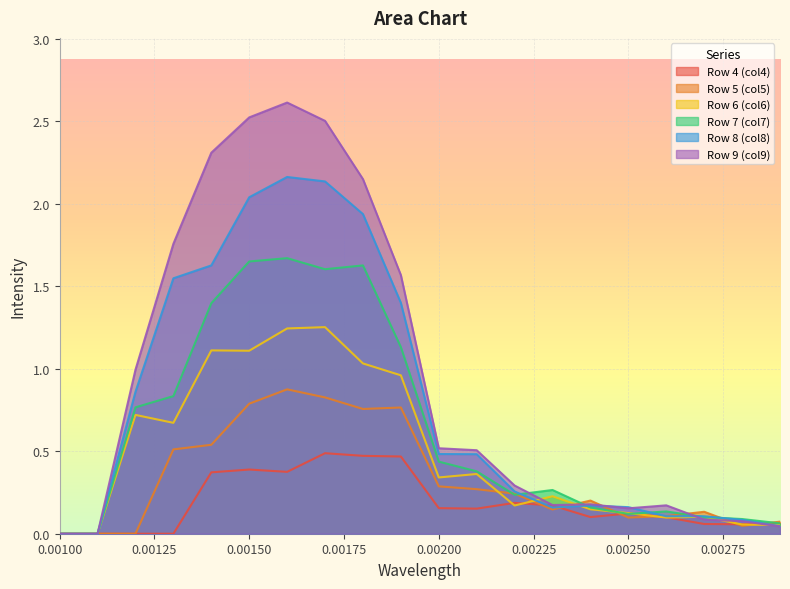

What is the difference between the Row 6 (col6) values at 0.002 and 0.0029?

0.3